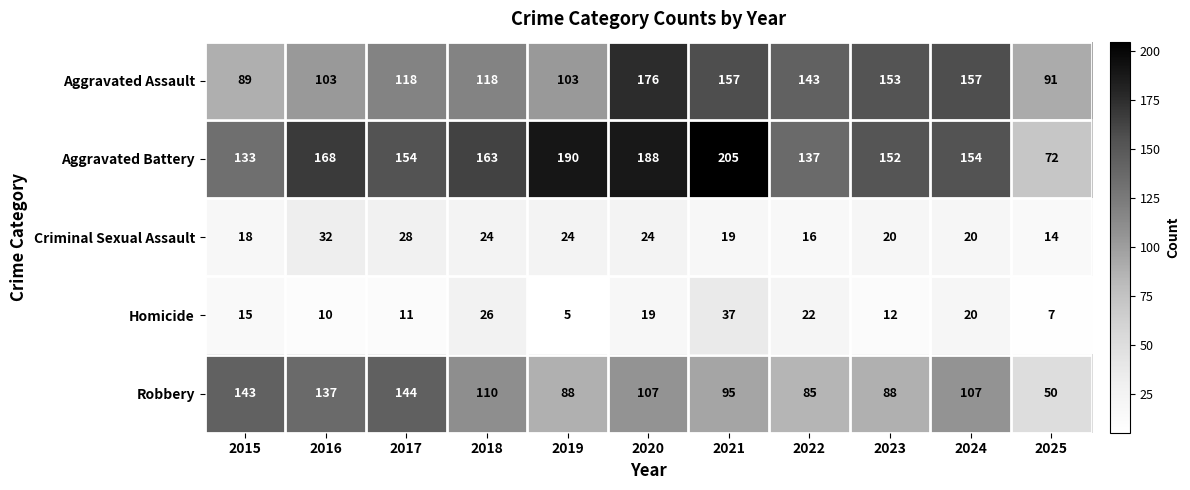

What is the total value across all series at 2025?

234